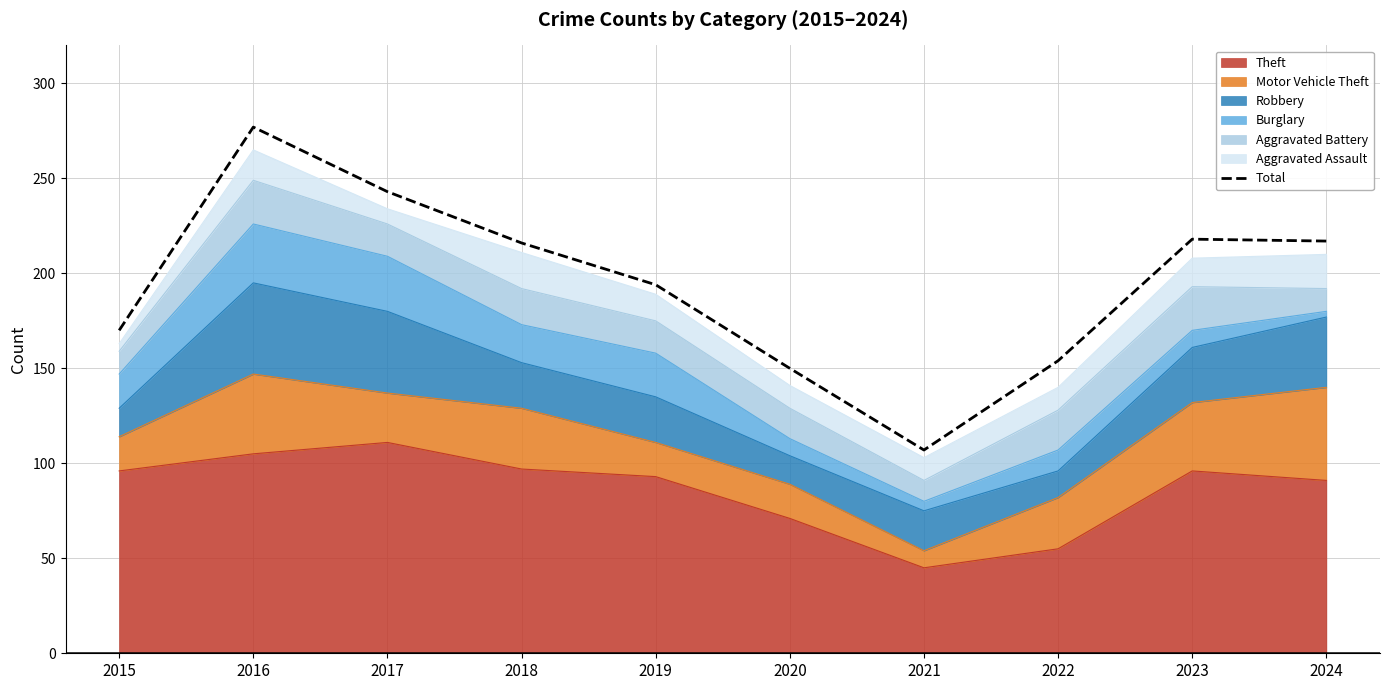

How many values exceed 216?

4